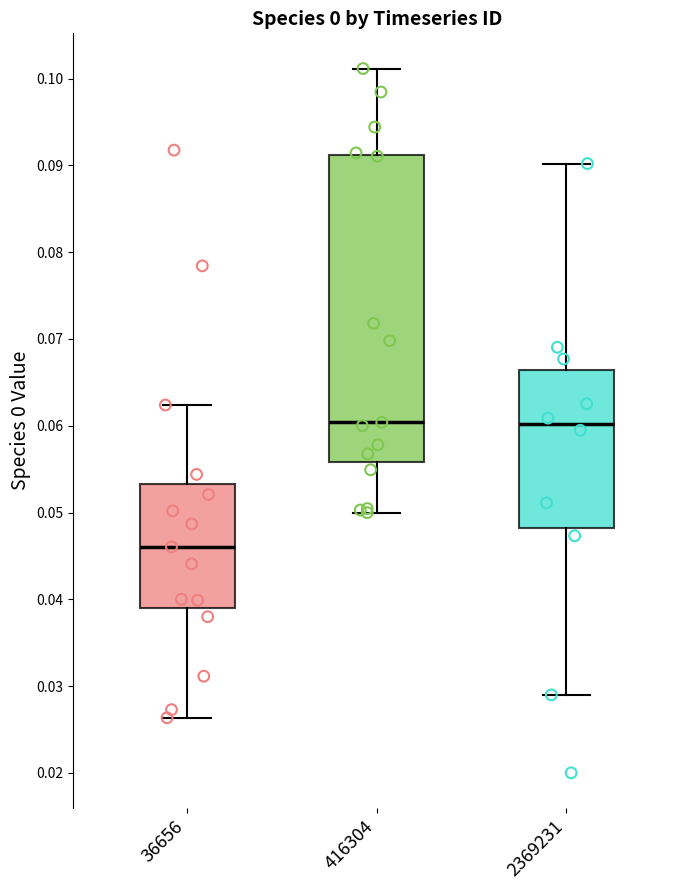

Which box is the tallest, from its lower edge to its upper edge?

416304